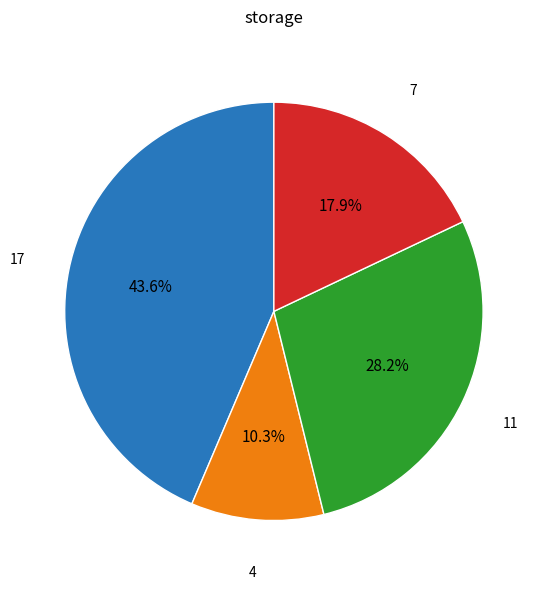

Does any single category account for the majority?

No